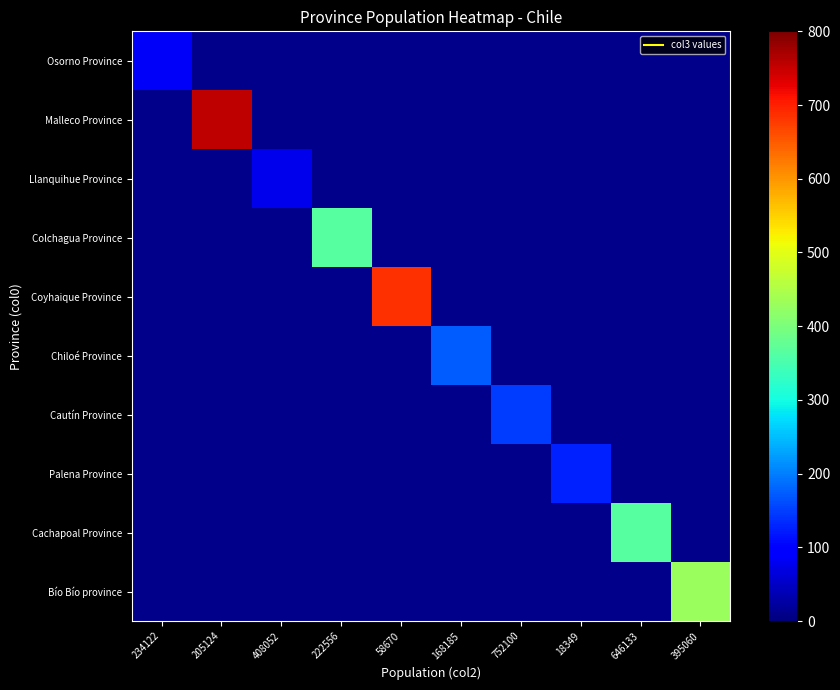

Which category has the lowest value in the Cachapoal Province series?

234122